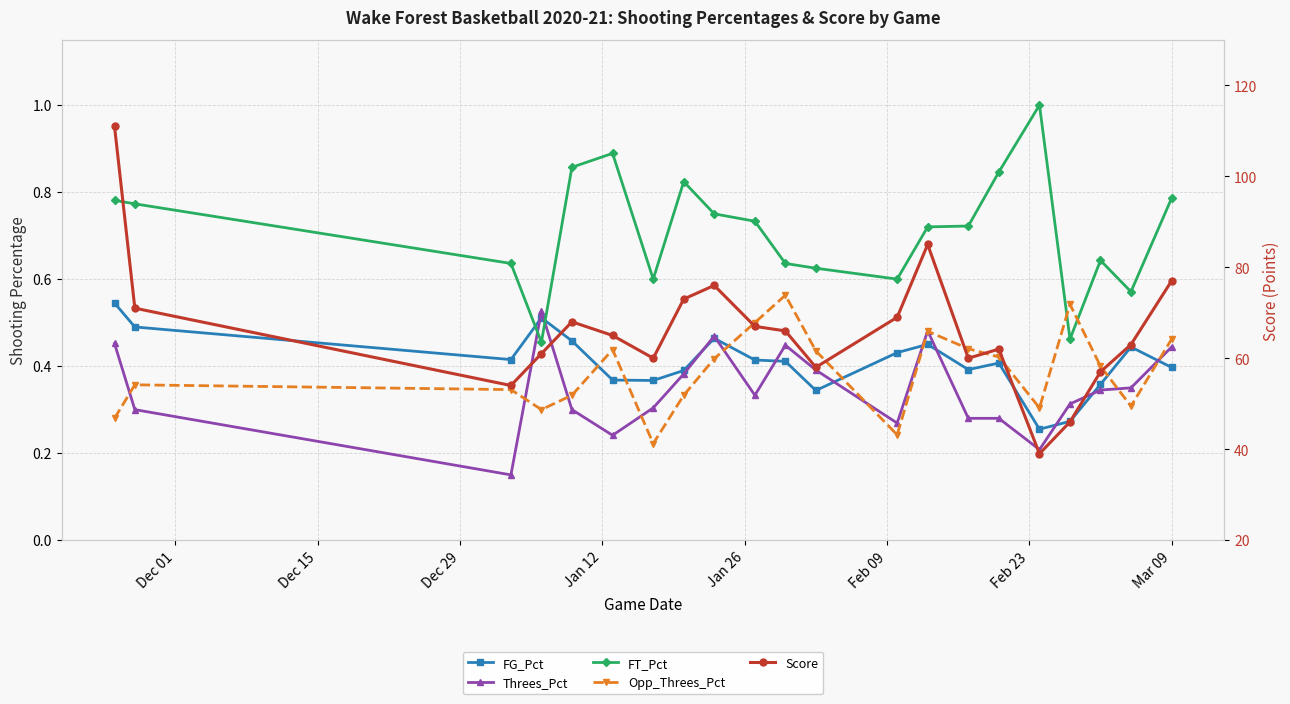

Is the value of FG_Pct at Dec 15 greater than the value of Opp_Threes_Pct at 13?

Yes